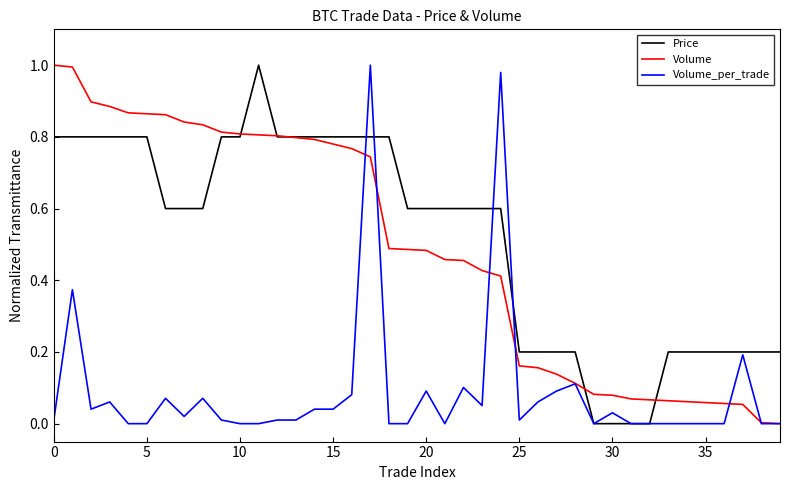

At how many categories does at least one series exceed 0?

40